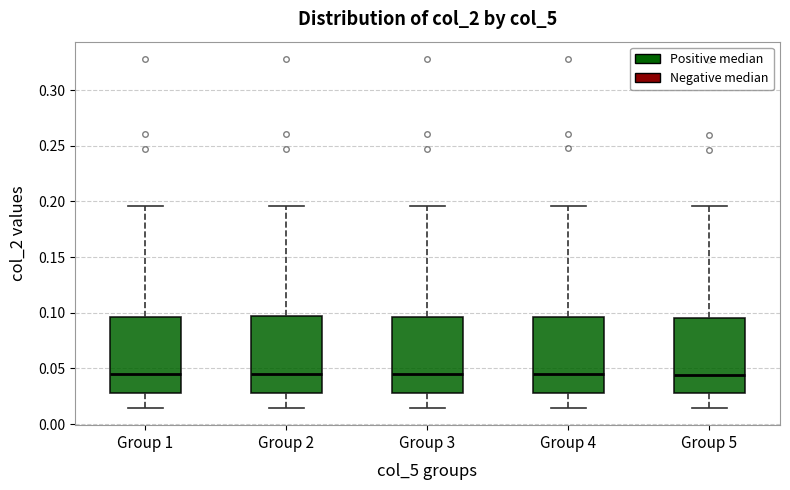

Where is the upper edge of the box for Group 4 on the y-axis? The values are not printed on the chart, so give them approximately, as read against the axis.

0.095